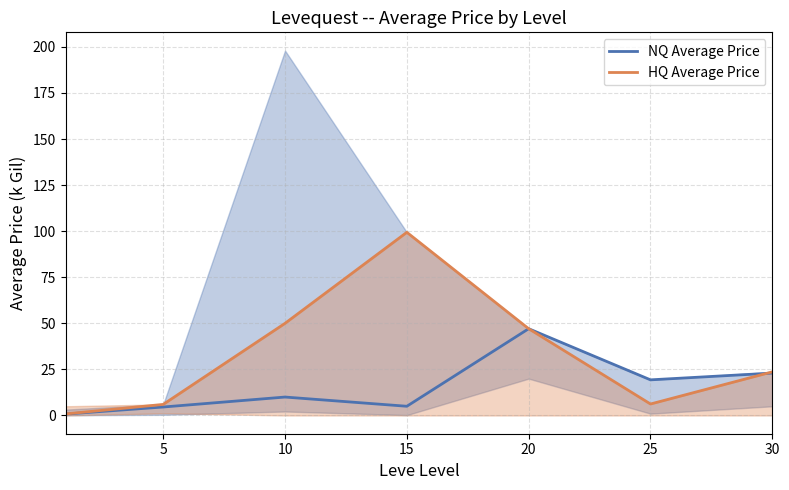

True or false: HQ Average Price has a value of 6.2 at 25.

True